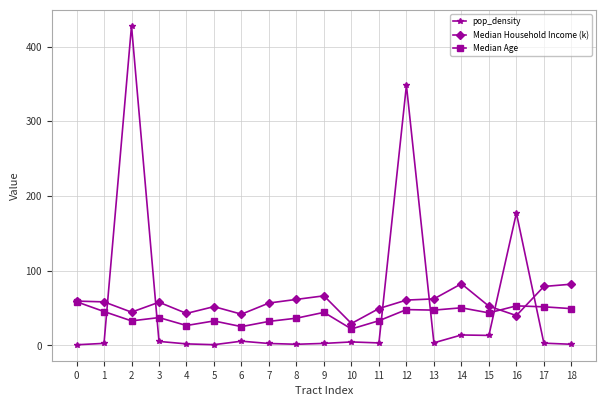

Where is the first local maximum for pop_density?

2